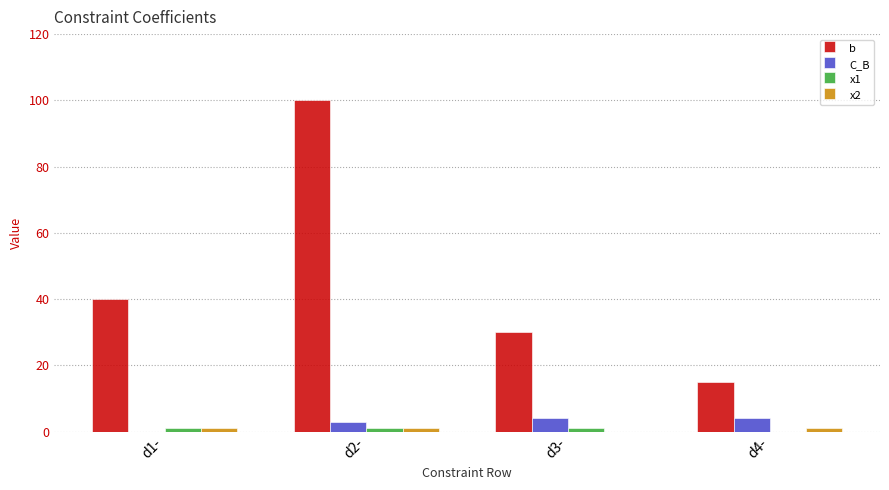

What is the maximum value shown in the chart?

100